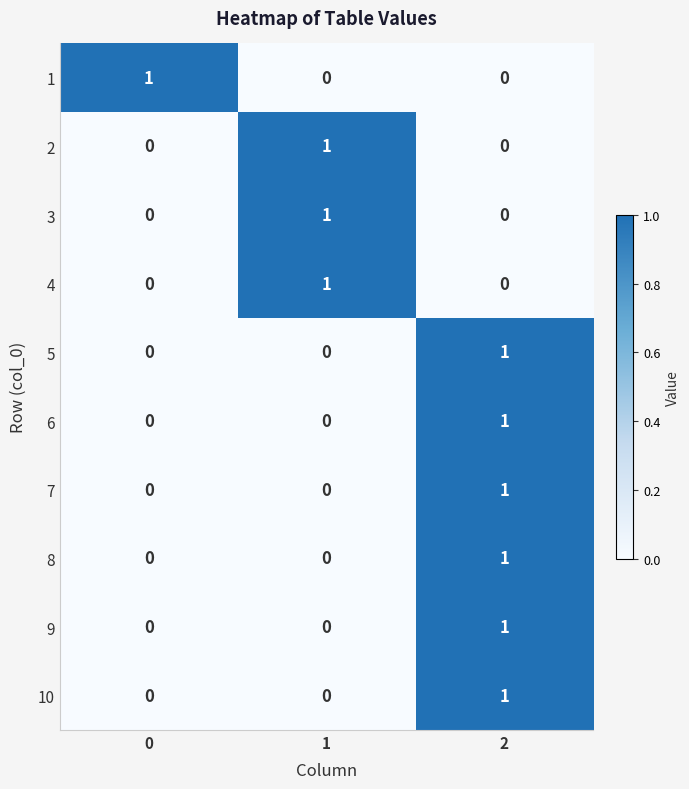

What is the total value across all series at 1?

3